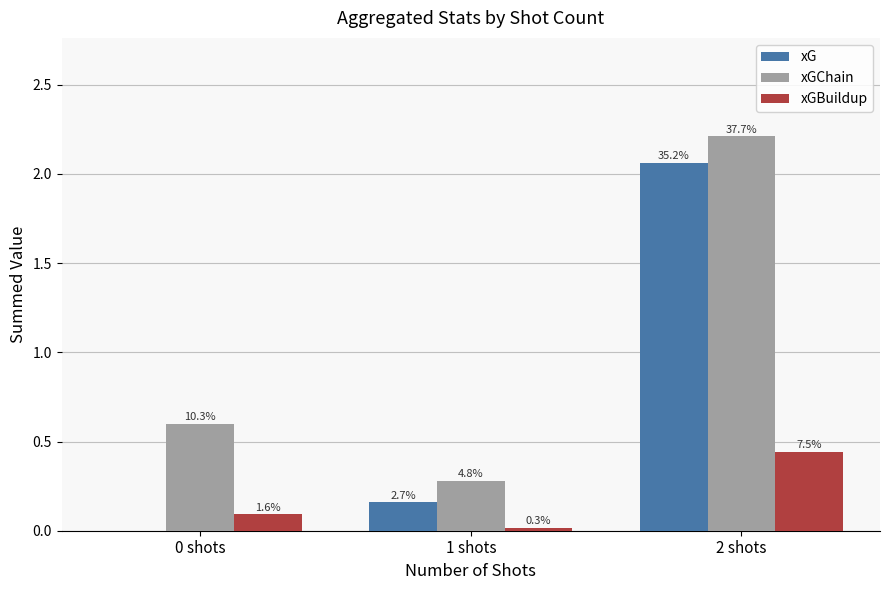

What is the approximate value of xGBuildup at 0 shots?

0.1